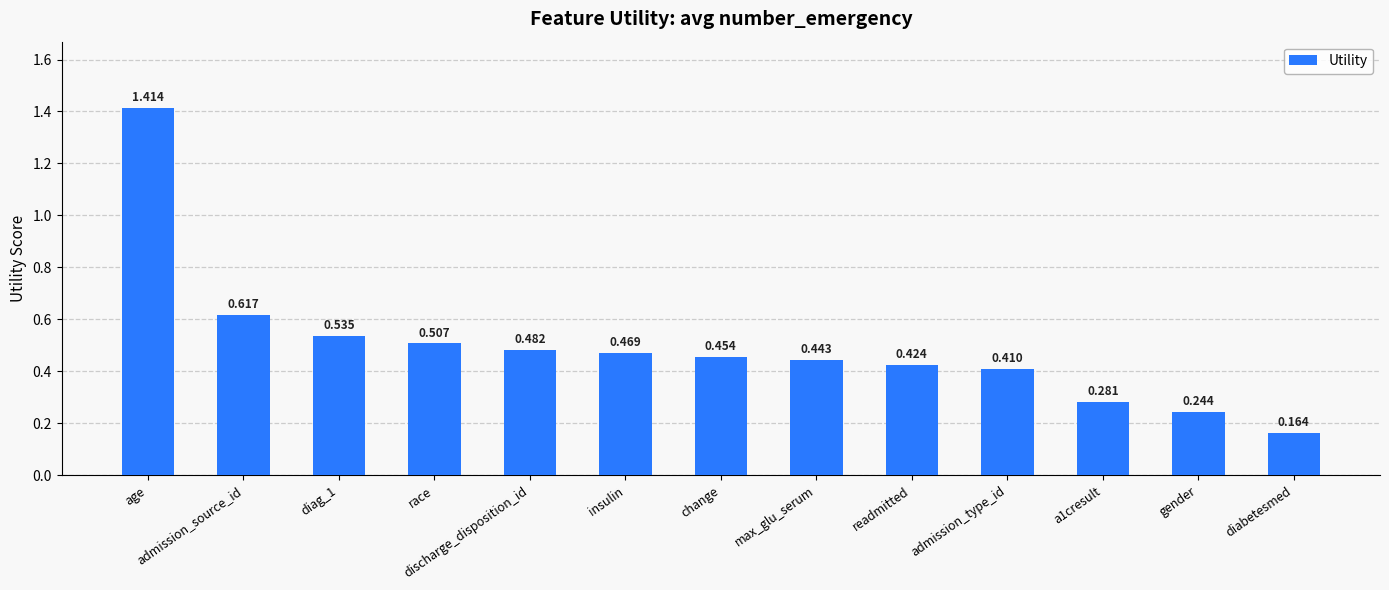

What is the change in value from race to a1cresult?

-0.2